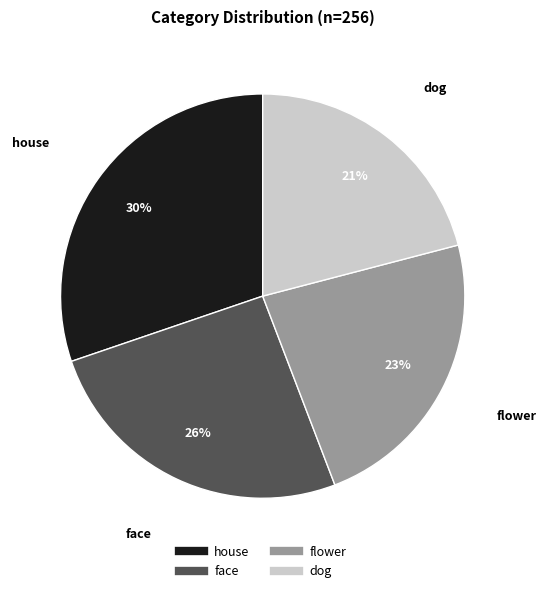

Which category has the smallest portion of the pie?

dog